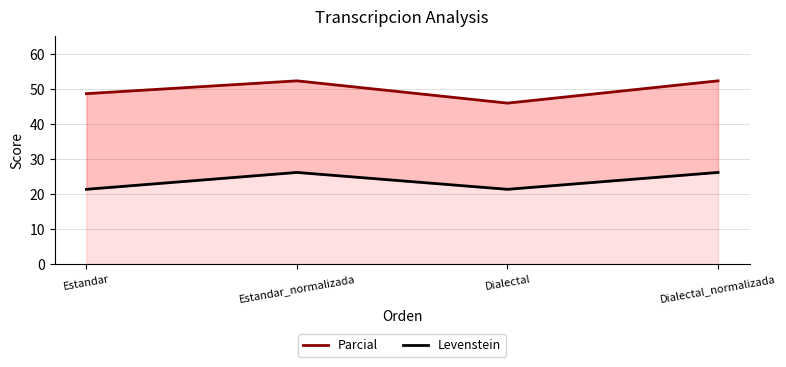

Does the chart display data point markers on the line(s)?

No